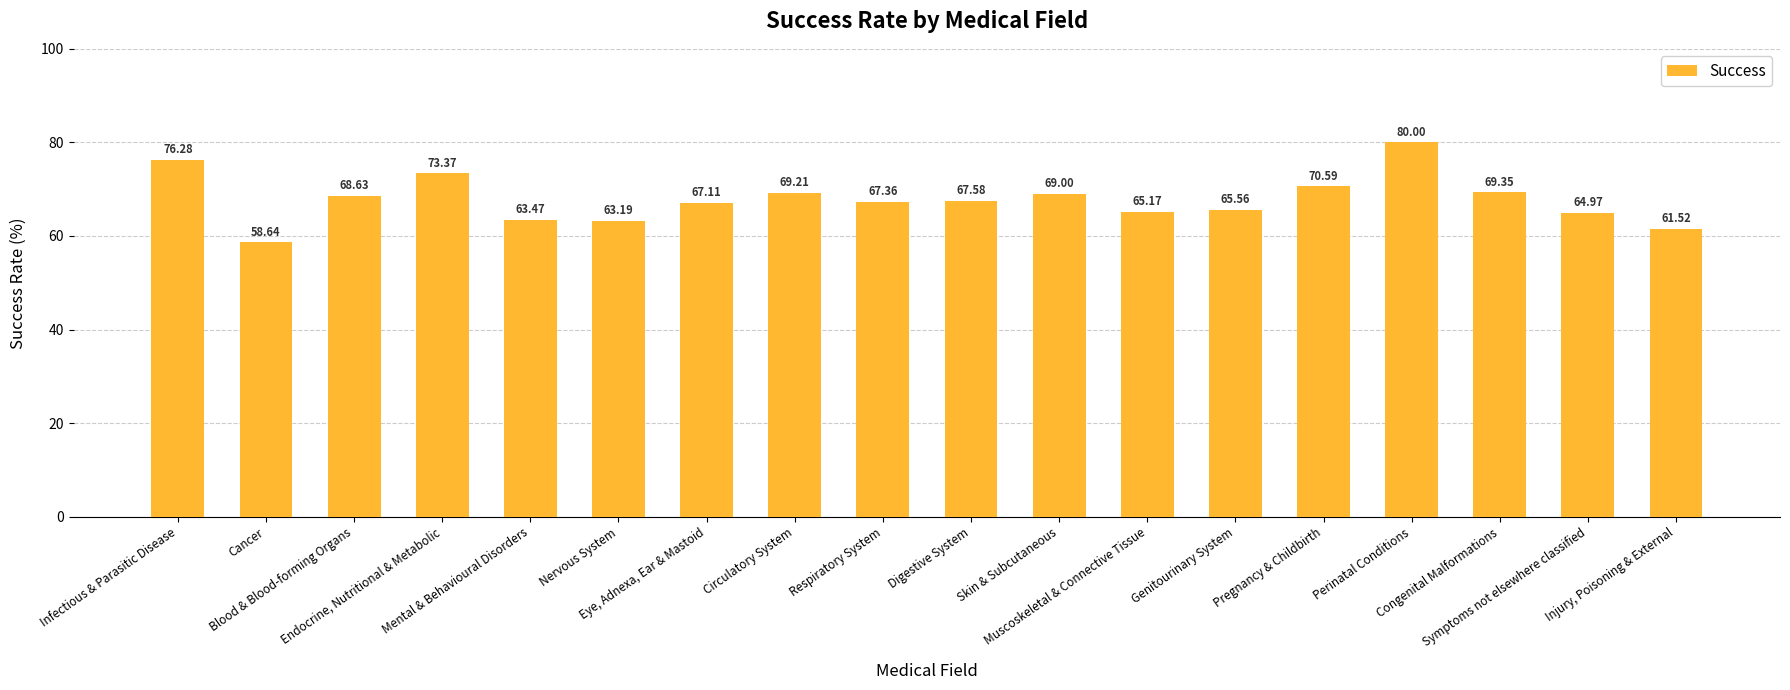

Are the bars grouped side by side (vs. stacked)?

No